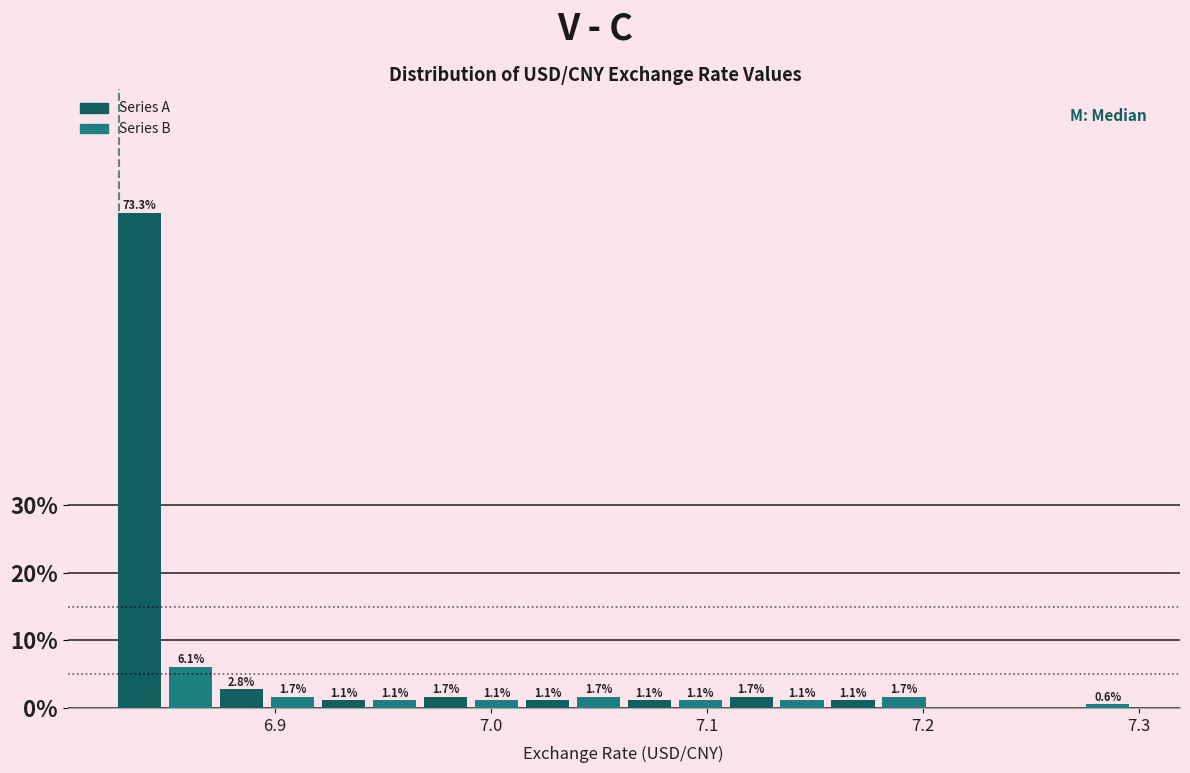

Around what value on the x-axis is the tallest bar? Give the approximate position of its centre, as read against the axis.

6.84